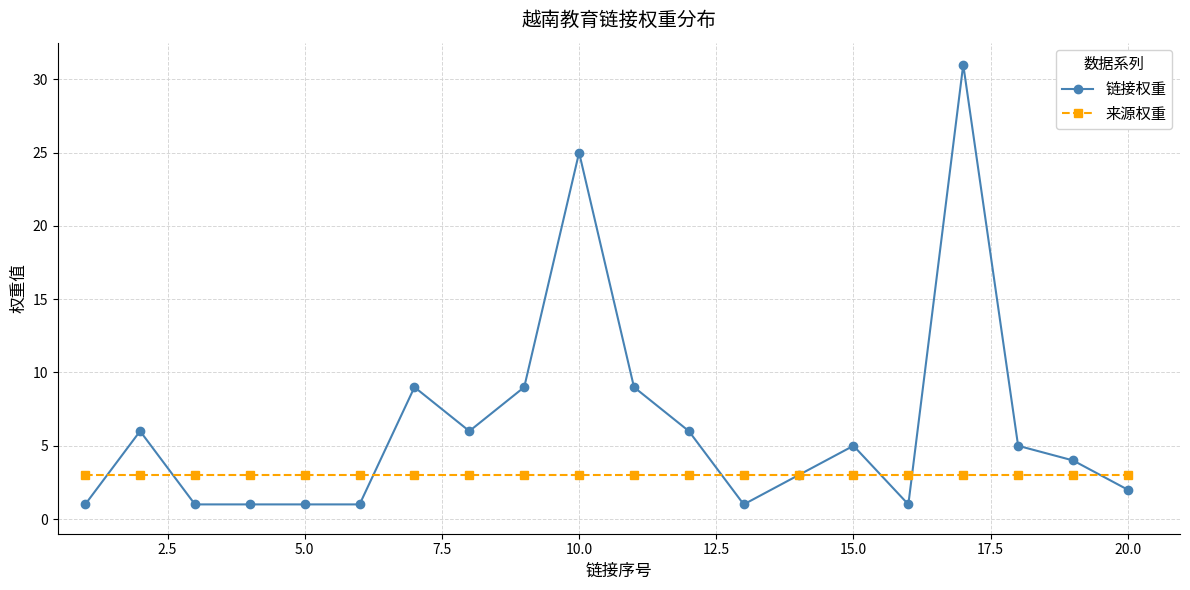

In 链接权重, how many points are higher than both neighbors (excluding endpoints)?

5